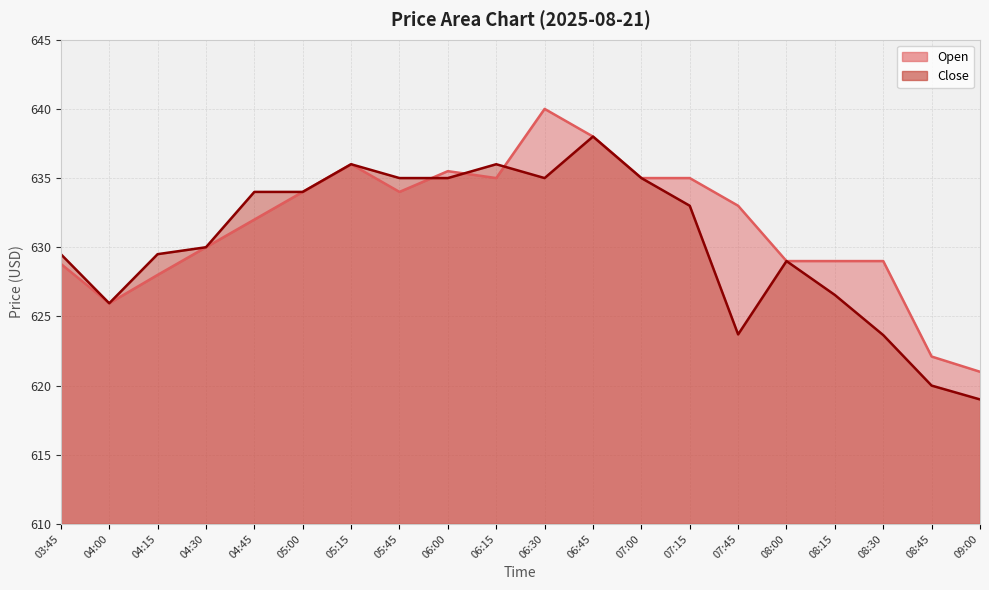

Where is the first local minimum for Close?

04:00